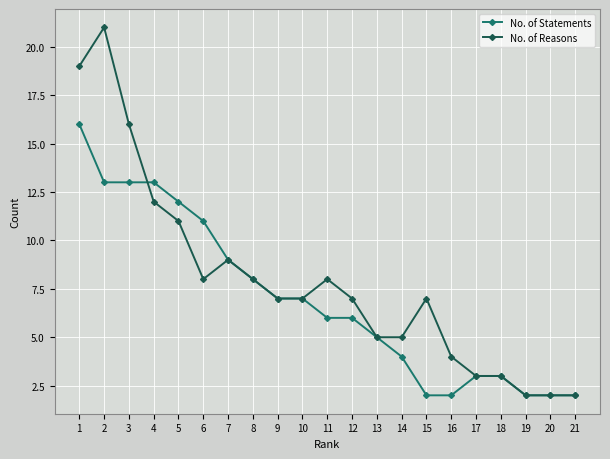

True or false: No. of Reasons and No. of Statements cross at least once.

True